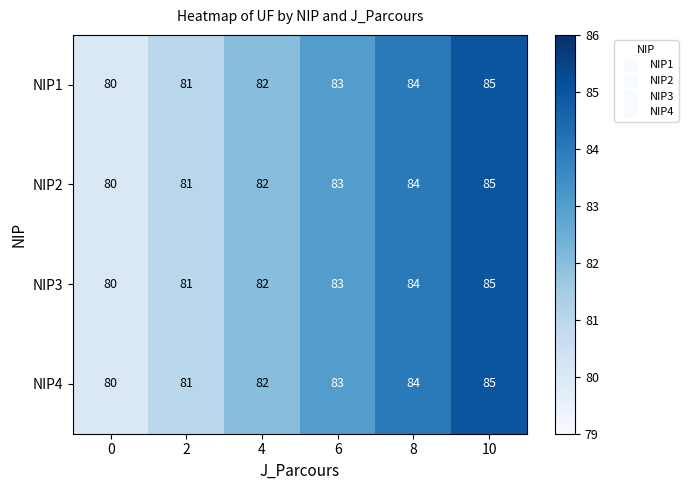

True or false: NIP4 has a value of 136 at 8.

False